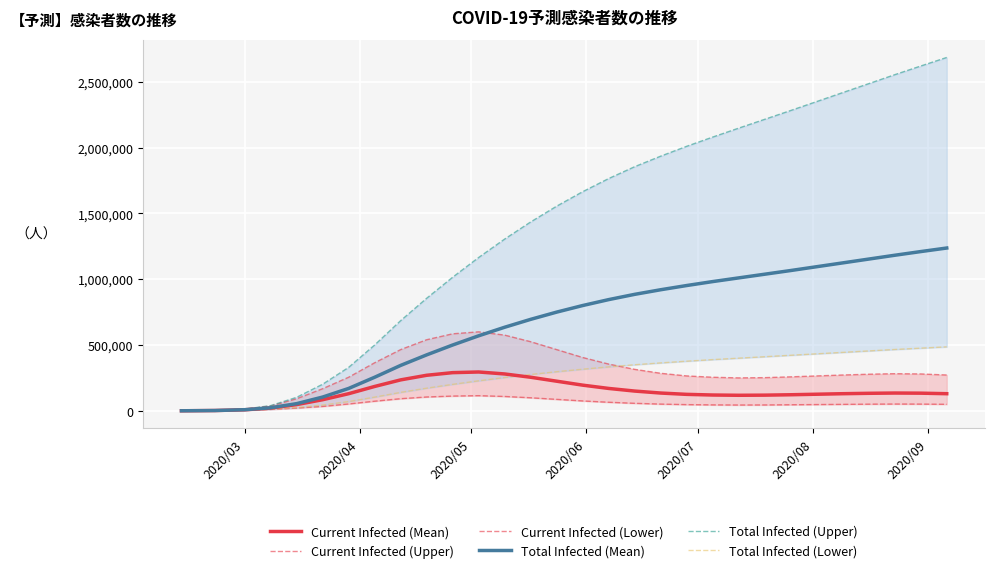

What is the maximum value for Total Infected (Lower)?

486000